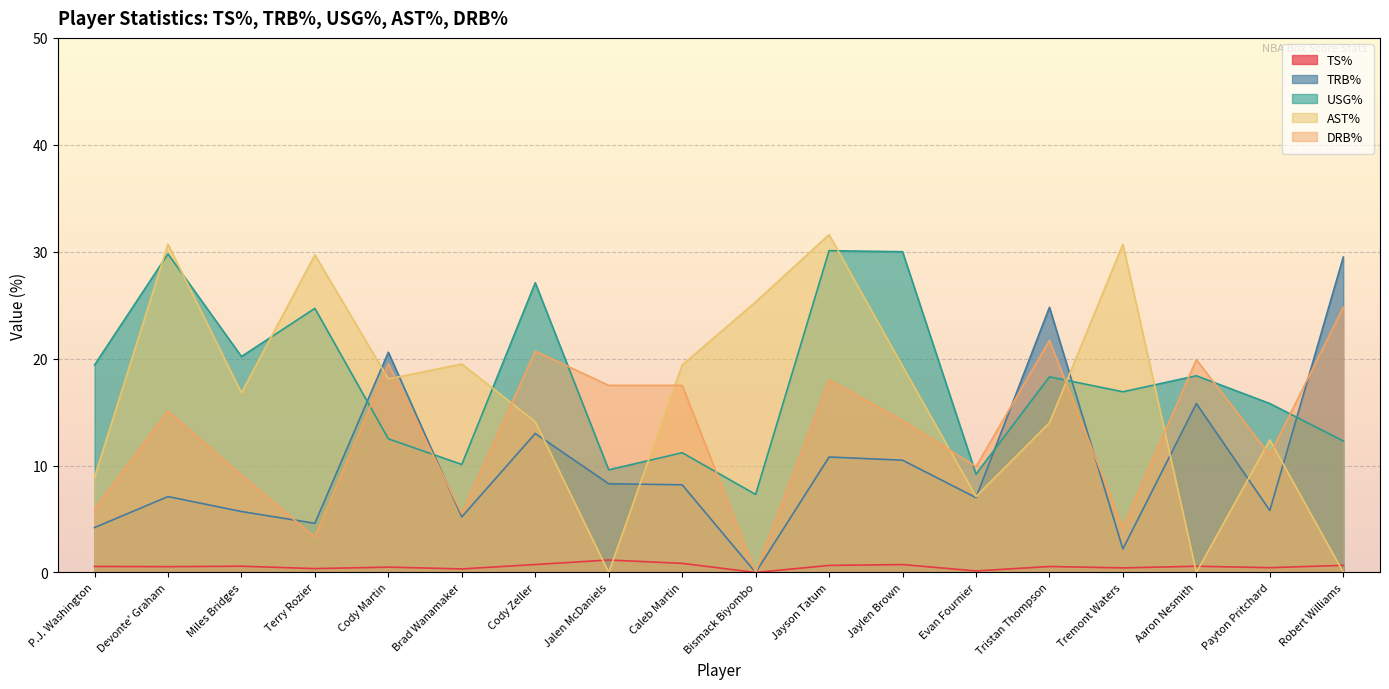

What is the maximum value shown in the chart?

31.6